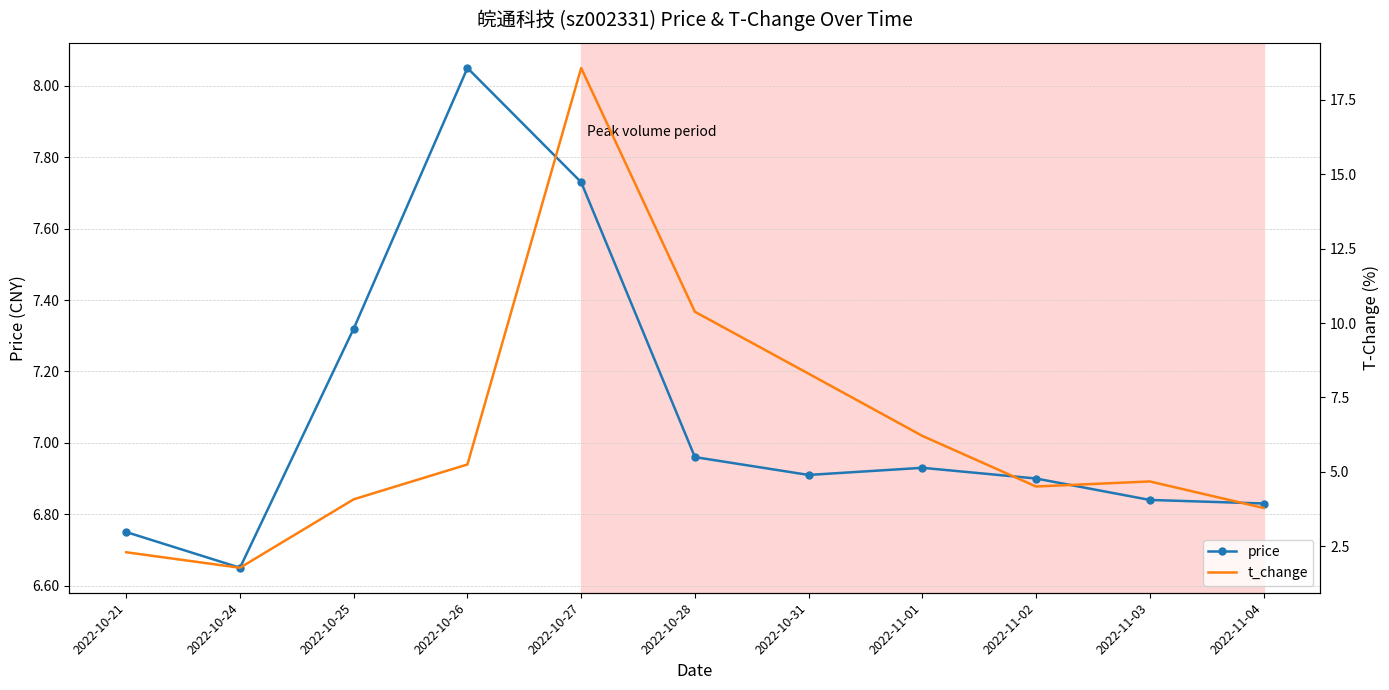

Reading right to left, extract all data points from this chart.

price: 2022-11-04=6.8	2022-11-03=6.8	2022-11-02=6.9	2022-11-01=6.9	2022-10-31=6.9	2022-10-28=7.0	2022-10-27=7.7	2022-10-26=8.1	2022-10-25=7.3	2022-10-24=6.7	2022-10-21=6.8
t_change: 2022-11-04=3.8	2022-11-03=4.7	2022-11-02=4.5	2022-11-01=6.2	2022-10-31=8.3	2022-10-28=10.4	2022-10-27=18.6	2022-10-26=5.2	2022-10-25=4.1	2022-10-24=1.8	2022-10-21=2.3